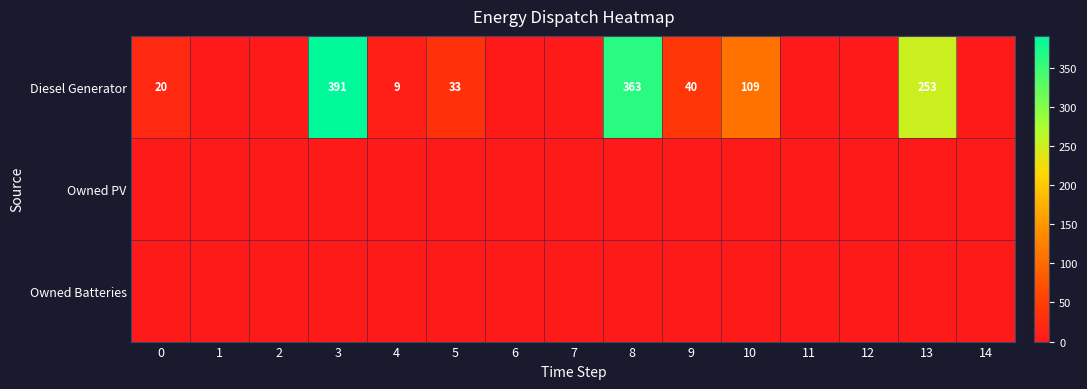

Count the number of categories in the chart.

15